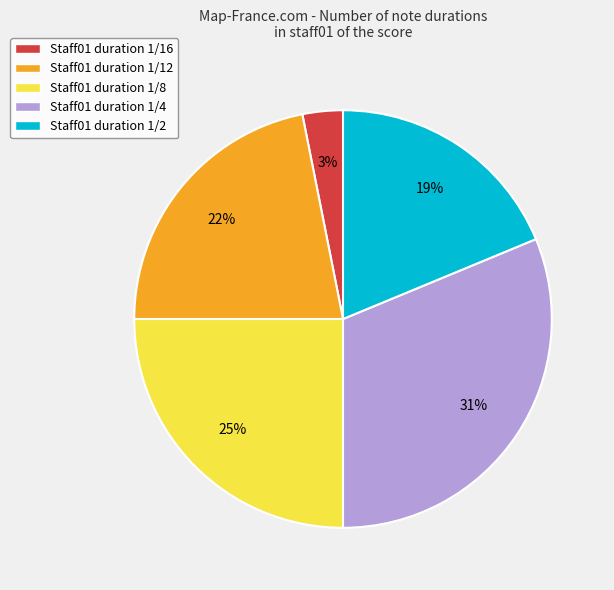

Is it true that Staff01 duration 1/2 is 19% of the pie?

True